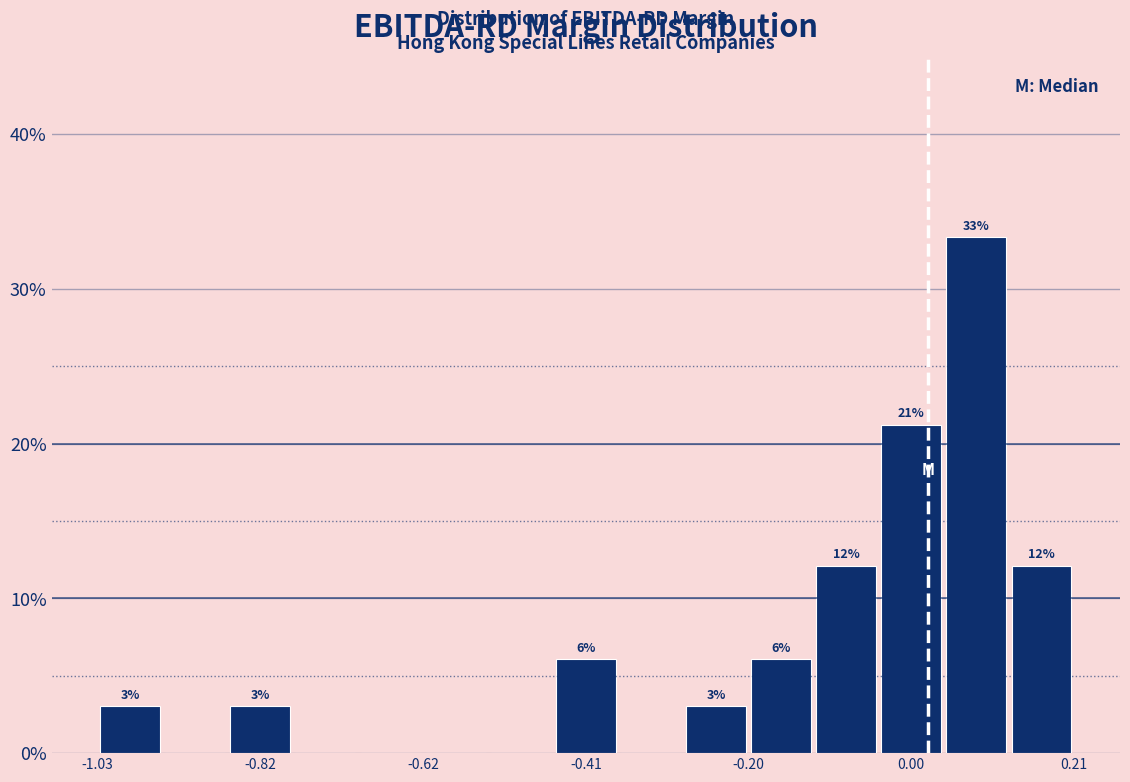

Read against the x-axis, roughly where is the centre of the tallest bar?

0.10